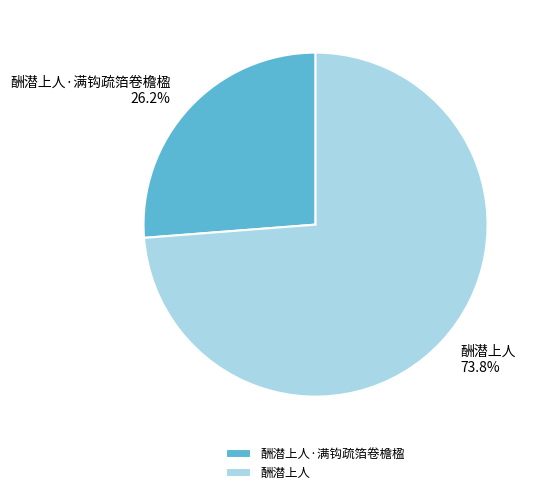

The 酬潜上人·满钩疏箔卷檐楹 slice represents 26% of the pie. True or false?

True